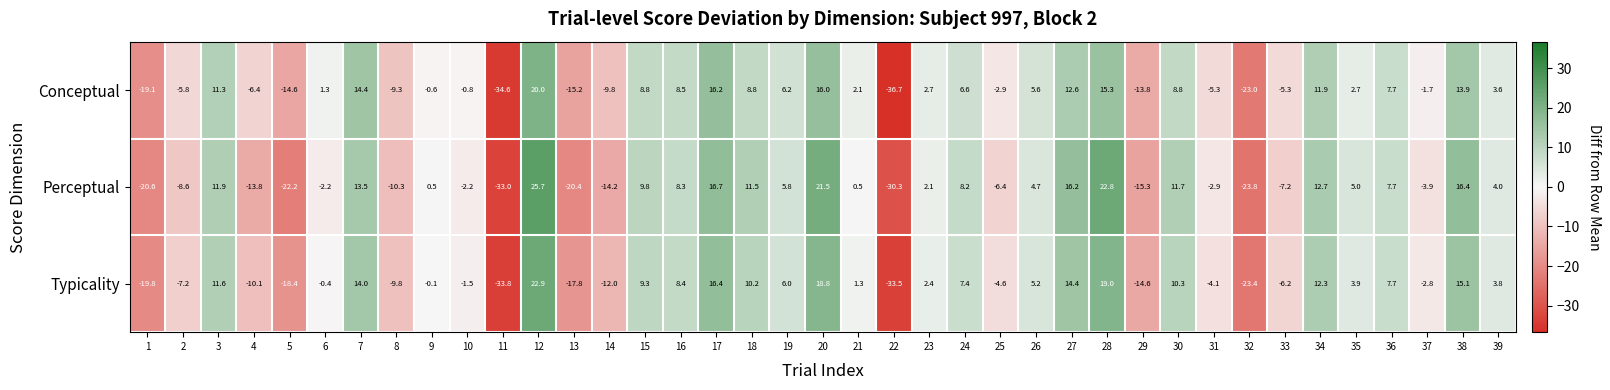

At 28, list the series in order from largest to smallest.

Perceptual, Typicality, Conceptual